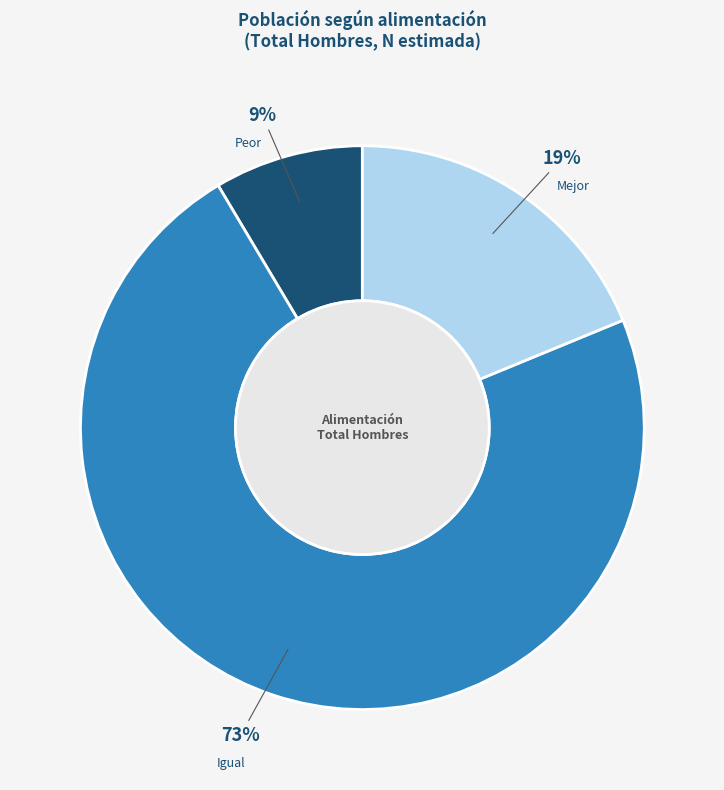

Which slice is the largest?

Igual